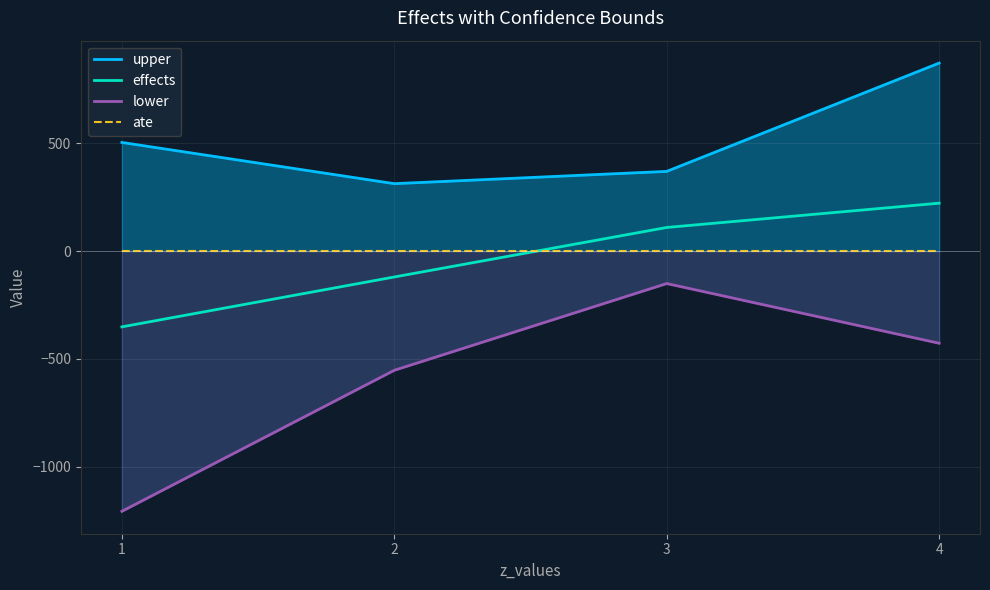

What is the average value of the effects series?

-34.9